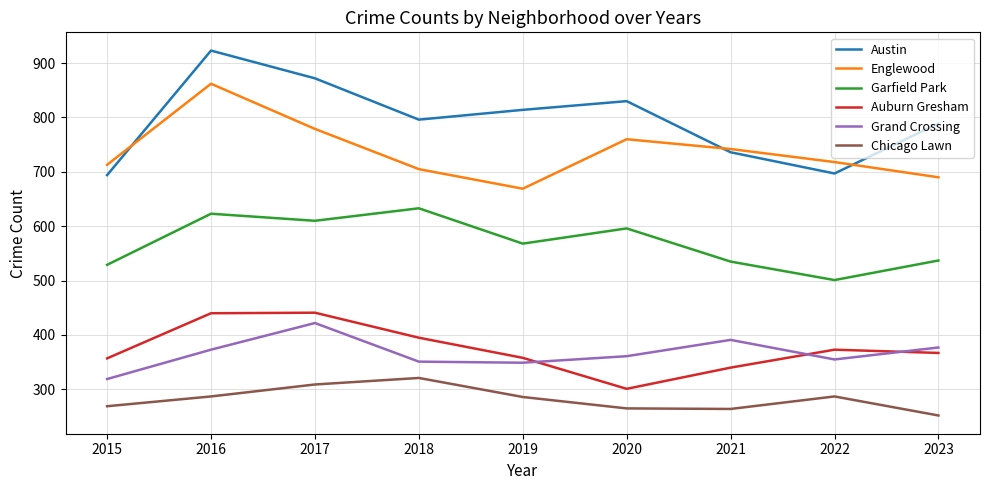

What is the spread (max minus min) of values at 2019?

528